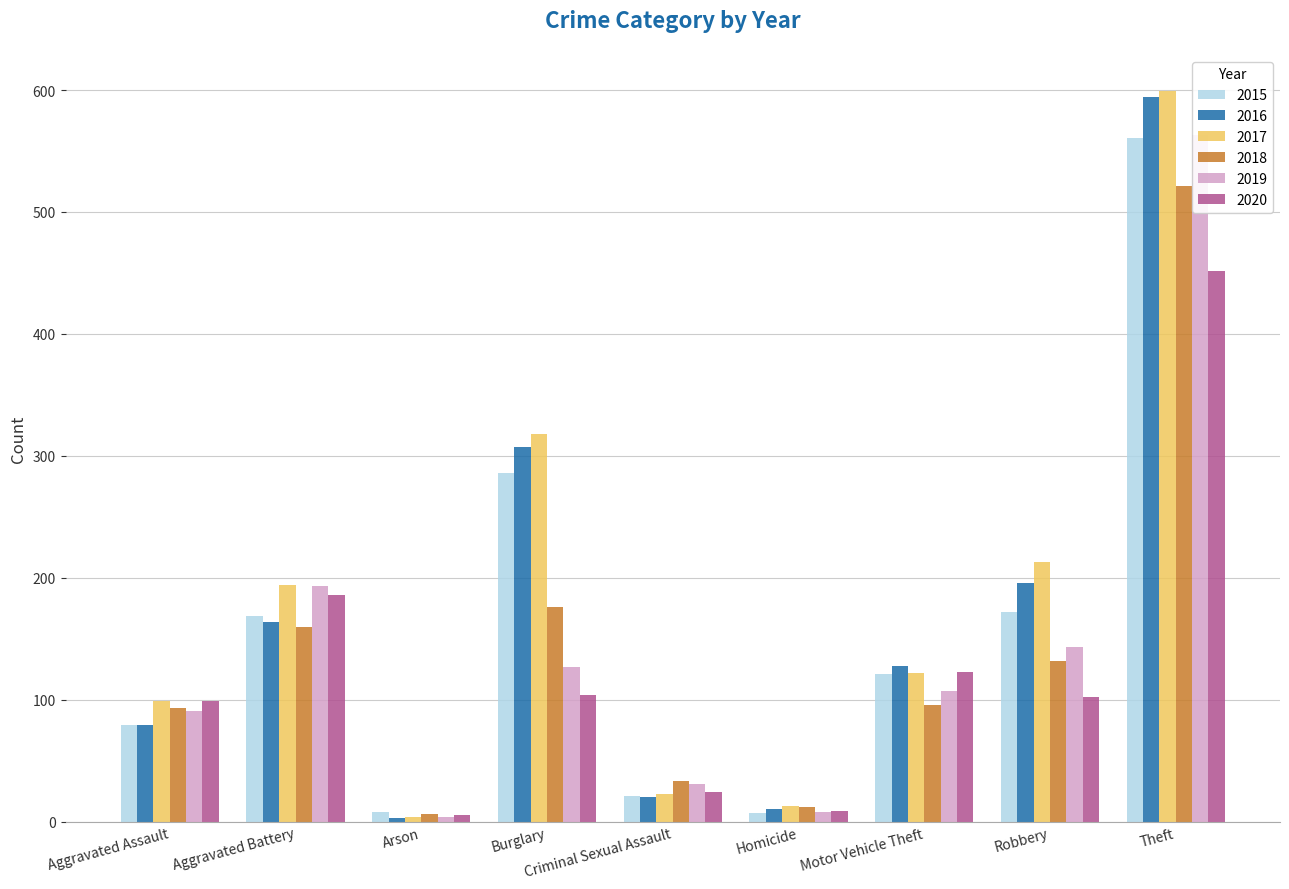

Rank the categories by 2016 value from highest to lowest.

Theft, Burglary, Robbery, Aggravated Battery, Motor Vehicle Theft, Aggravated Assault, Criminal Sexual Assault, Homicide, Arson